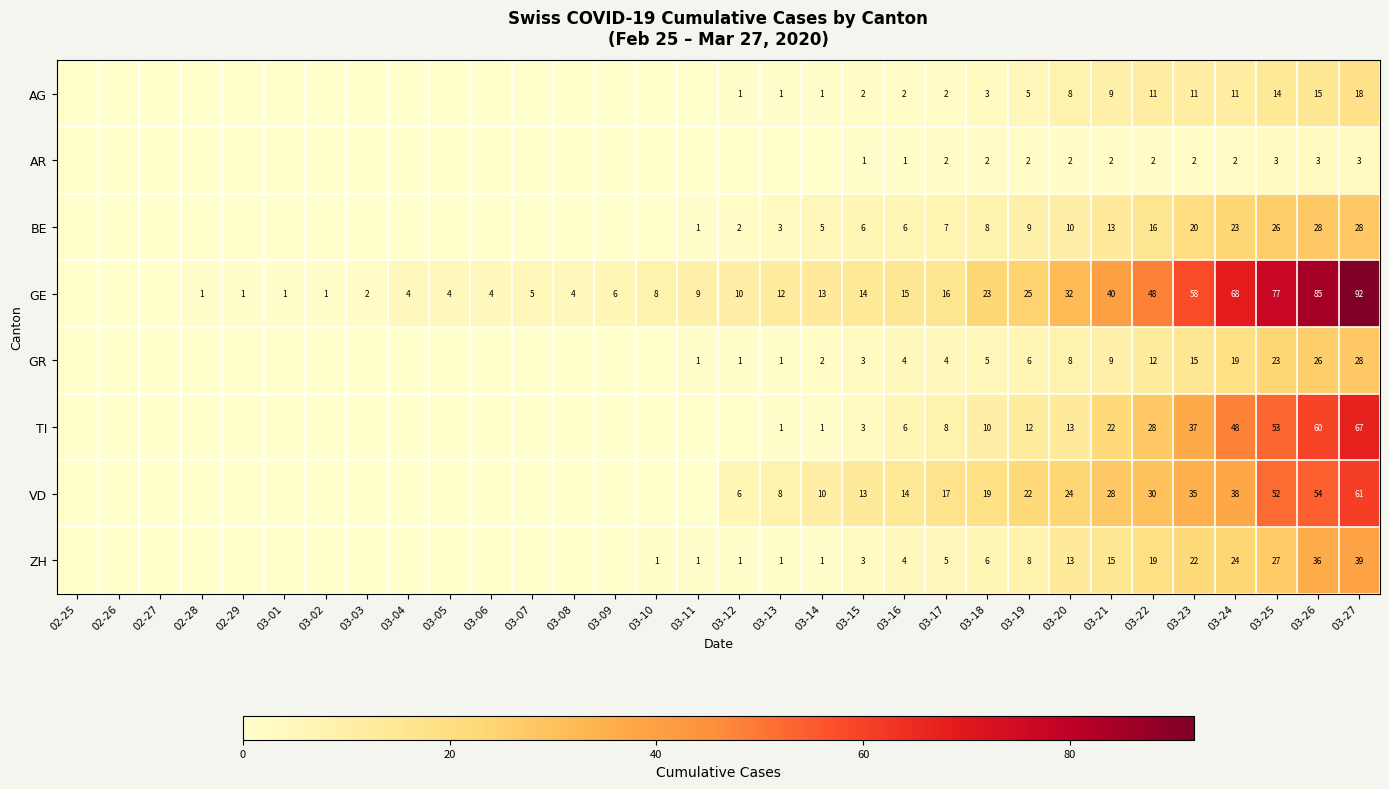

The value of BE at 03-24 is 38. True or false?

False